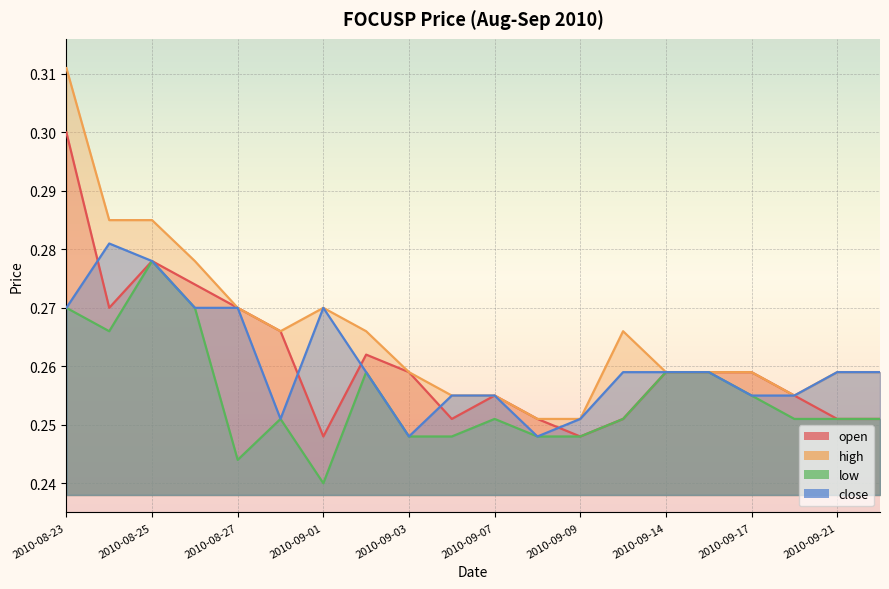

Which has a higher value, 2010-09-13 or 2010-09-17?

2010-09-17